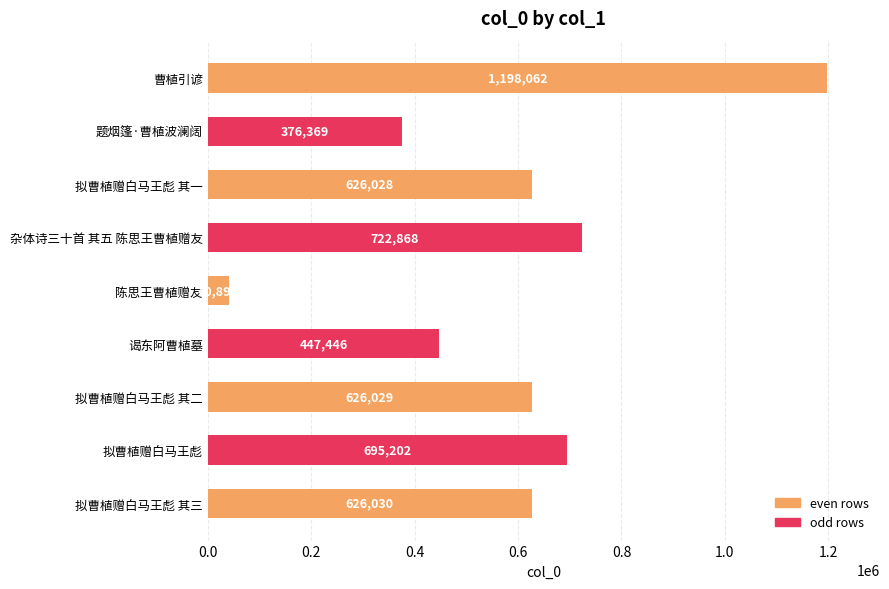

Reading bottom to top, what are all the values shown in this chart?

626030	695202	626029	447446	40894	722868	626028	376369	1198062